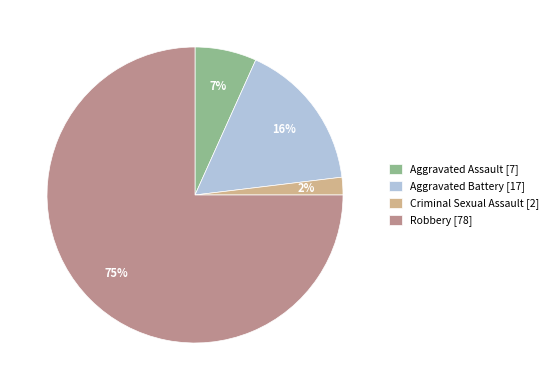

The Criminal Sexual Assault slice represents 8% of the pie. True or false?

False